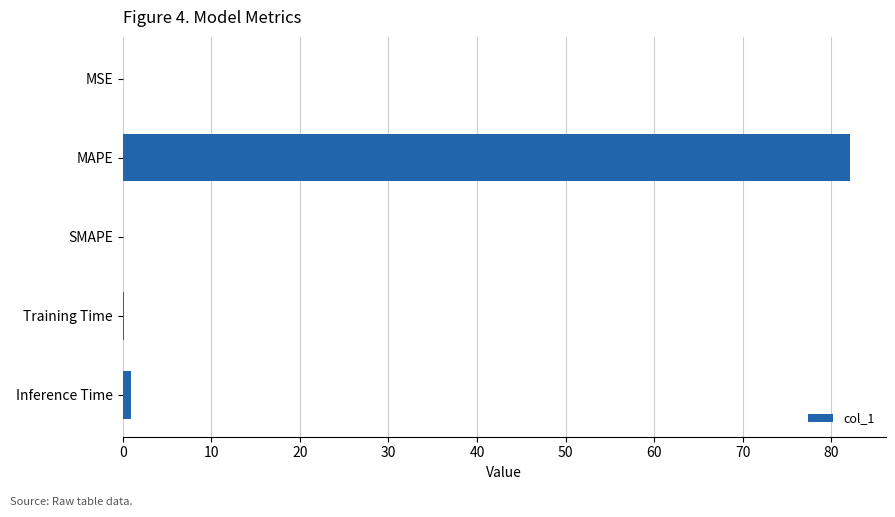

The value at MSE is 0.0. True or false?

True